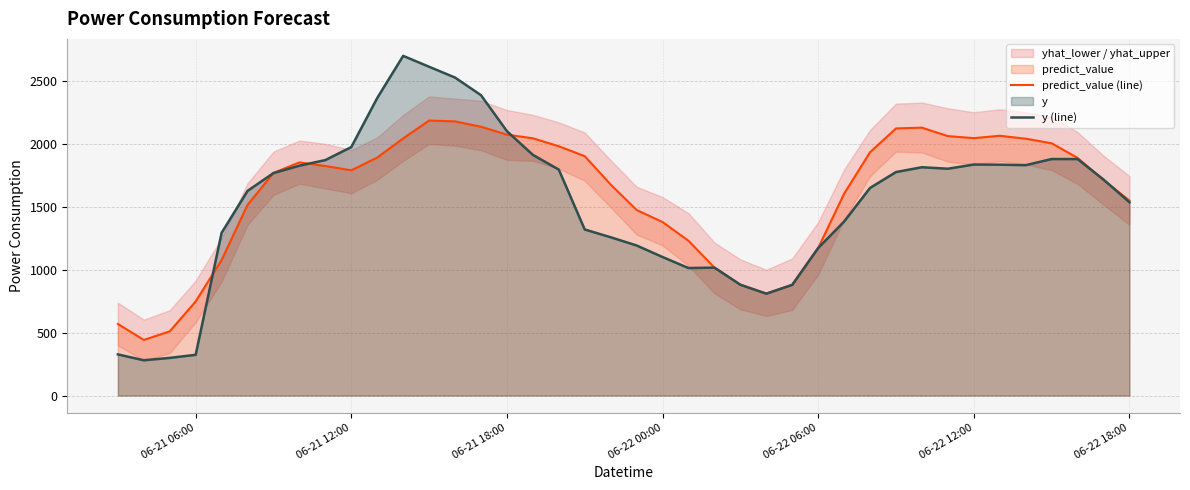

In predict_value (line), how many points are higher than both neighbors (excluding endpoints)?

4